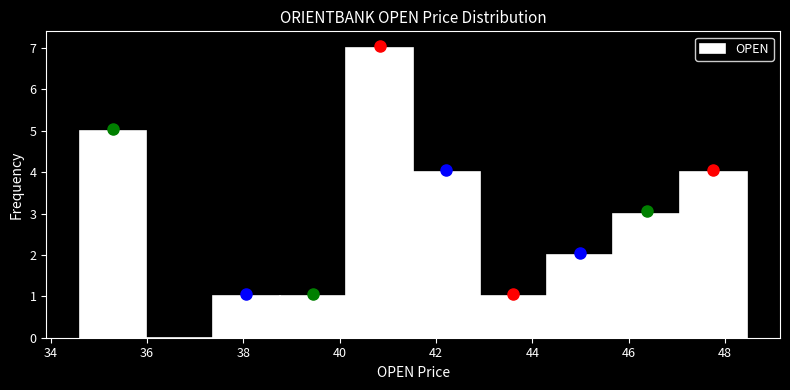

Reading left to right, list every bar in this chart as the range it spans on the x-axis followed by its height. Neither the bar edges nor the heights are printed on the chart, so give them approximately, as read against the axes.

34.6 to 36.0: 5
36.0 to 37.4: 0
37.4 to 38.8: 1
38.8 to 40.2: 1
40.2 to 41.6: 7
41.6 to 43.0: 4
43.0 to 44.2: 1
44.2 to 45.6: 2
45.6 to 47.0: 3
47.0 to 48.4: 4